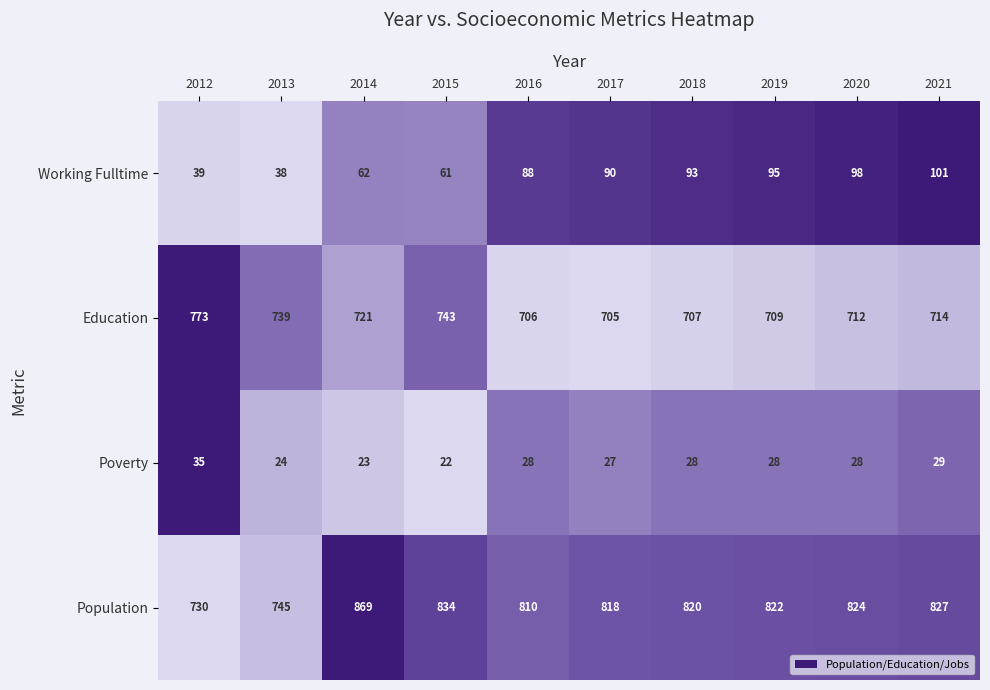

How many distinct data groups are displayed?

4